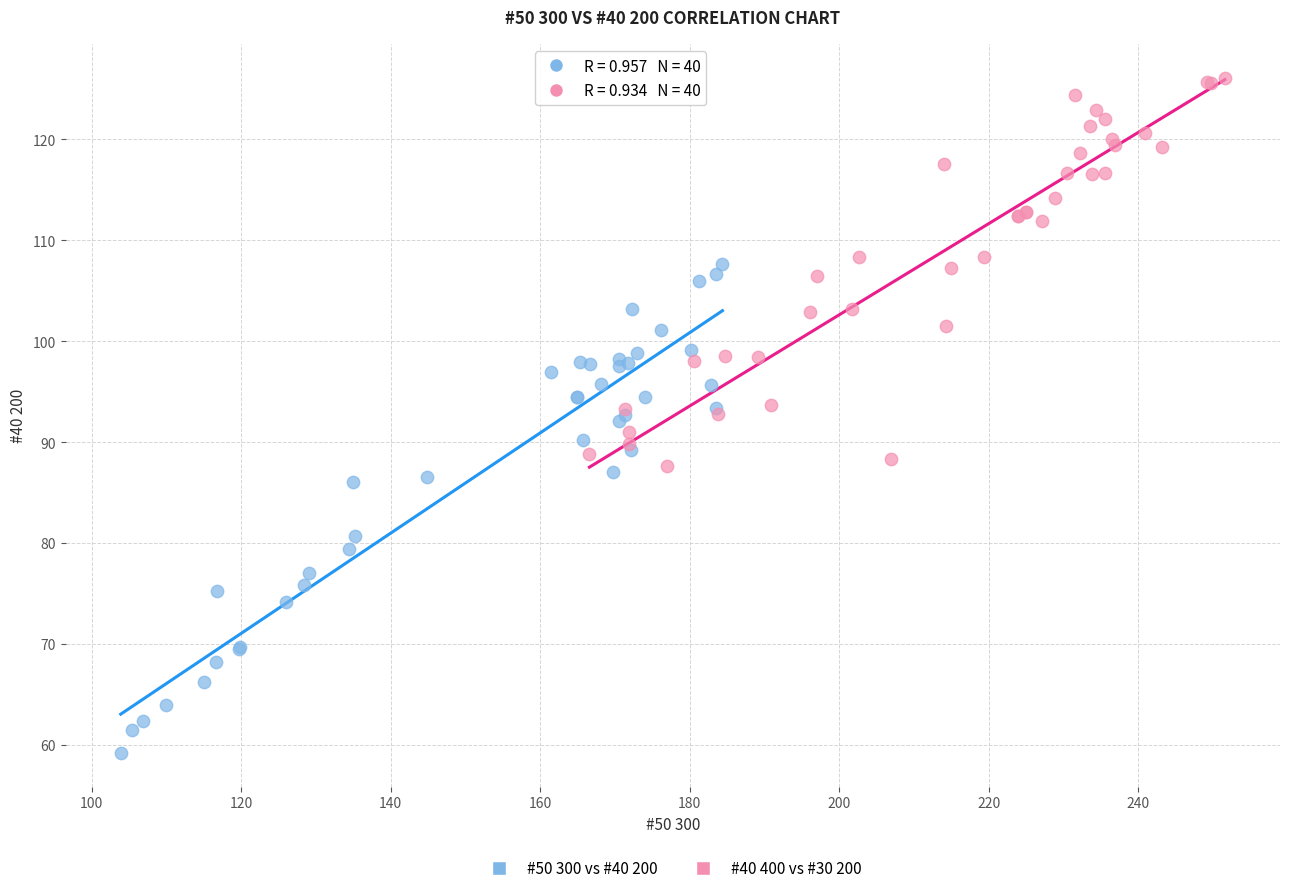

Which series reaches the minimum Y coordinate?

#50 300 vs #40 200